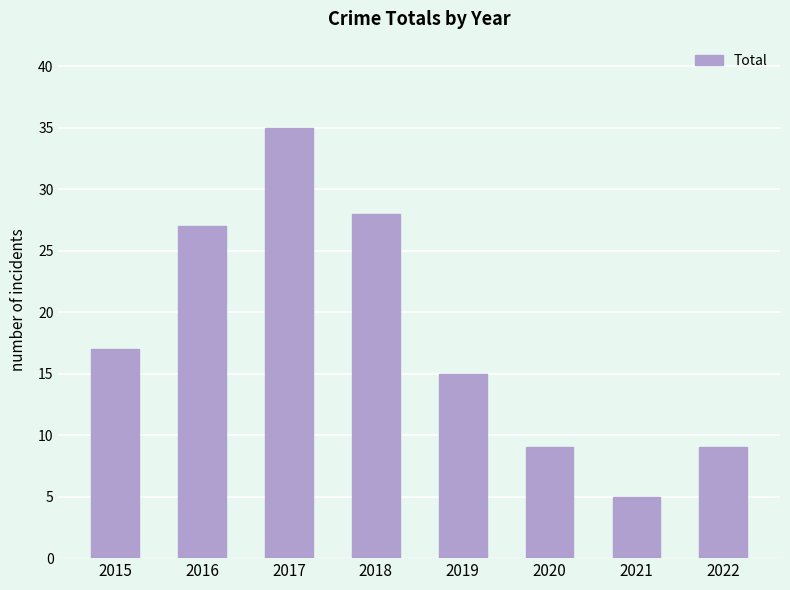

The chart shows a value of 50 at 2017. True or false?

False